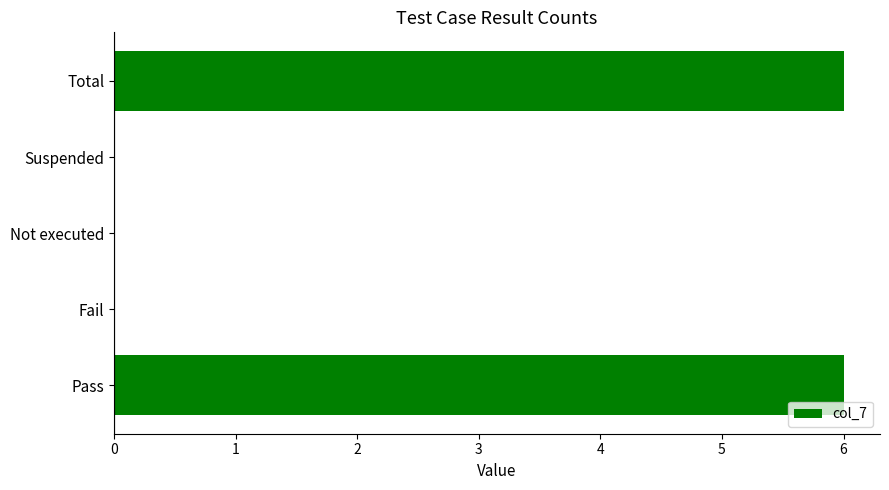

What is the maximum value shown in the chart?

6